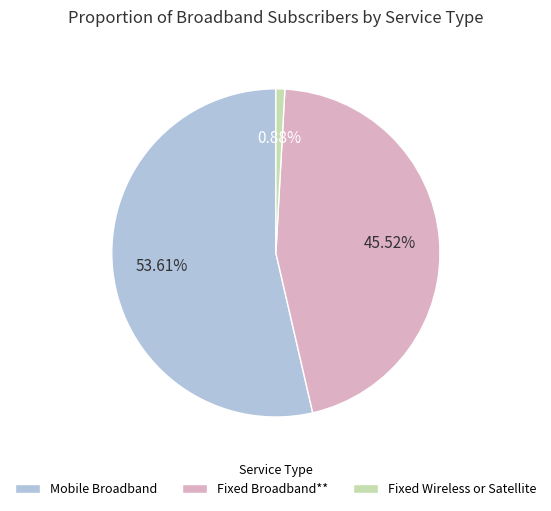

Is it true that Mobile Broadband is 54% of the pie?

True